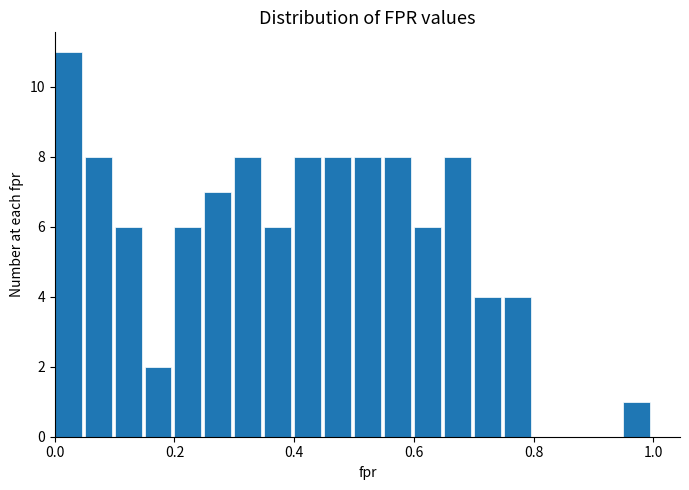

Around what value on the x-axis is the tallest bar? Give the approximate position of its centre, as read against the axis.

0.02